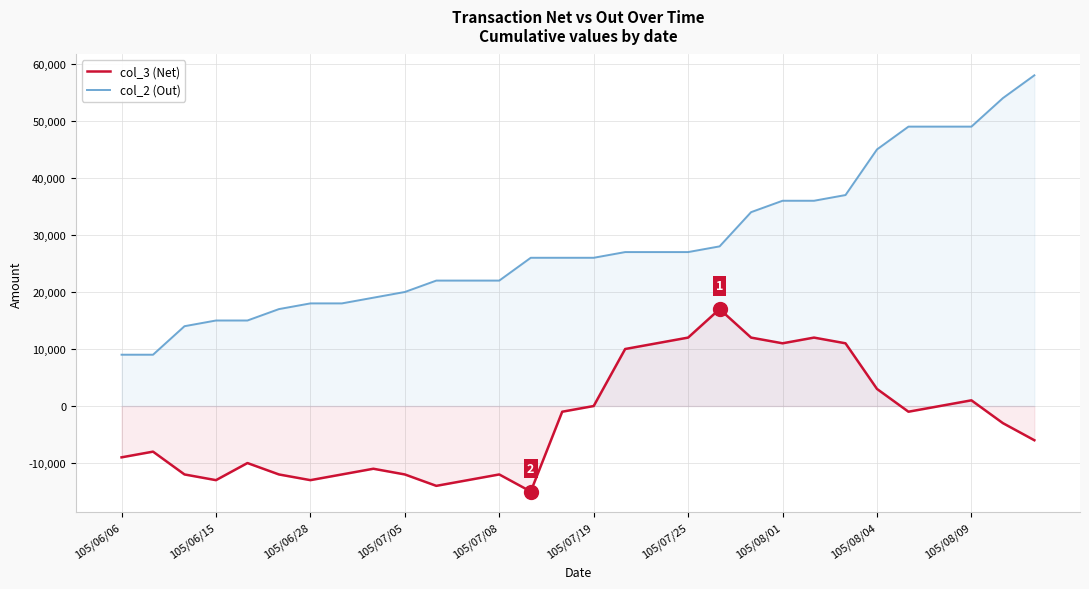

Where is col_2 (Out) nearest to the value 33500?

20